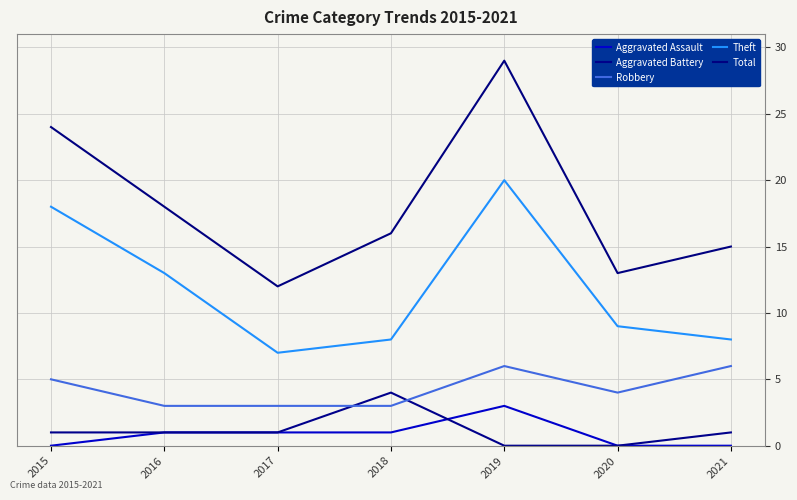

Is it true that Theft equals 8 at 2018?

True